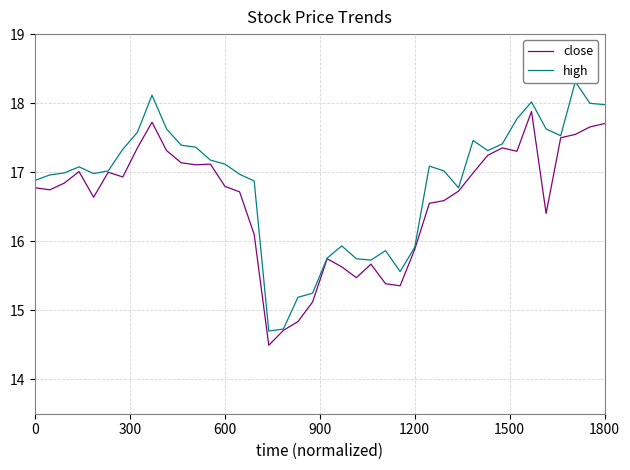

At which category is the sum across all series the highest?

34